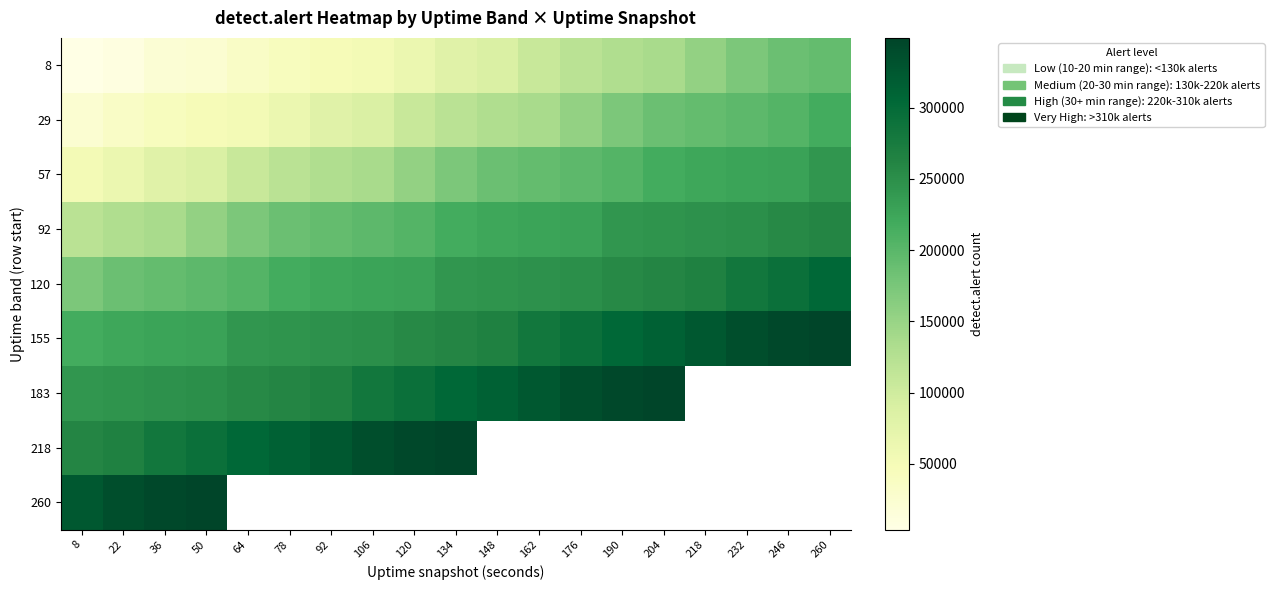

How many categories are shown in the chart?

19